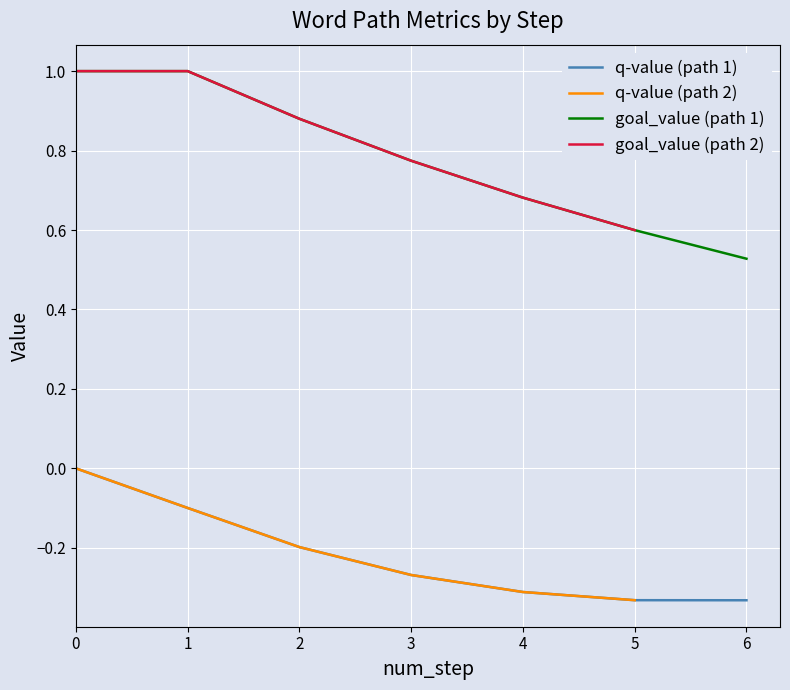

What is the difference between the maximum and minimum values in the goal_value series?

0.5